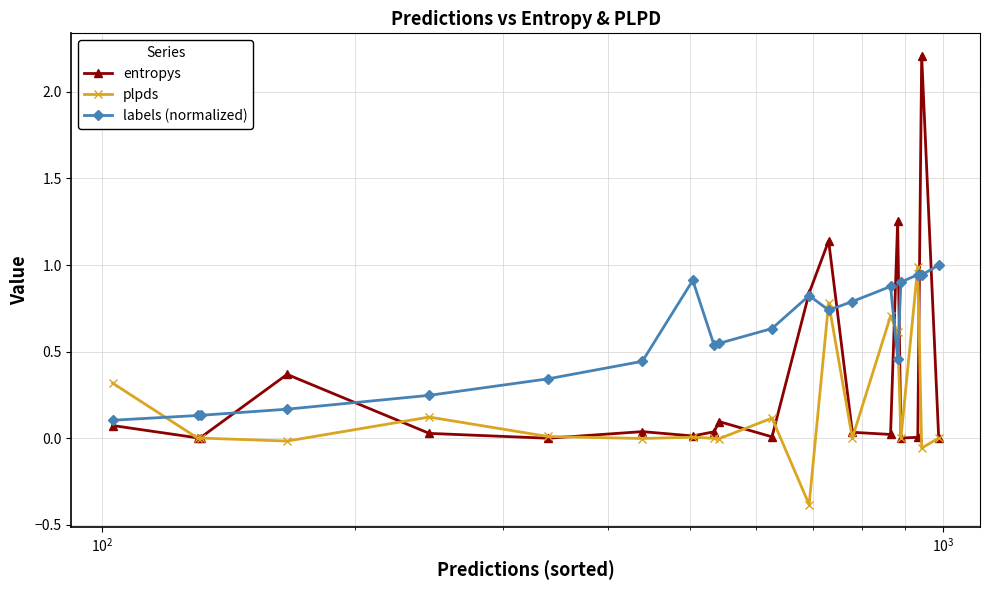

How many categories are shown in the chart?

20